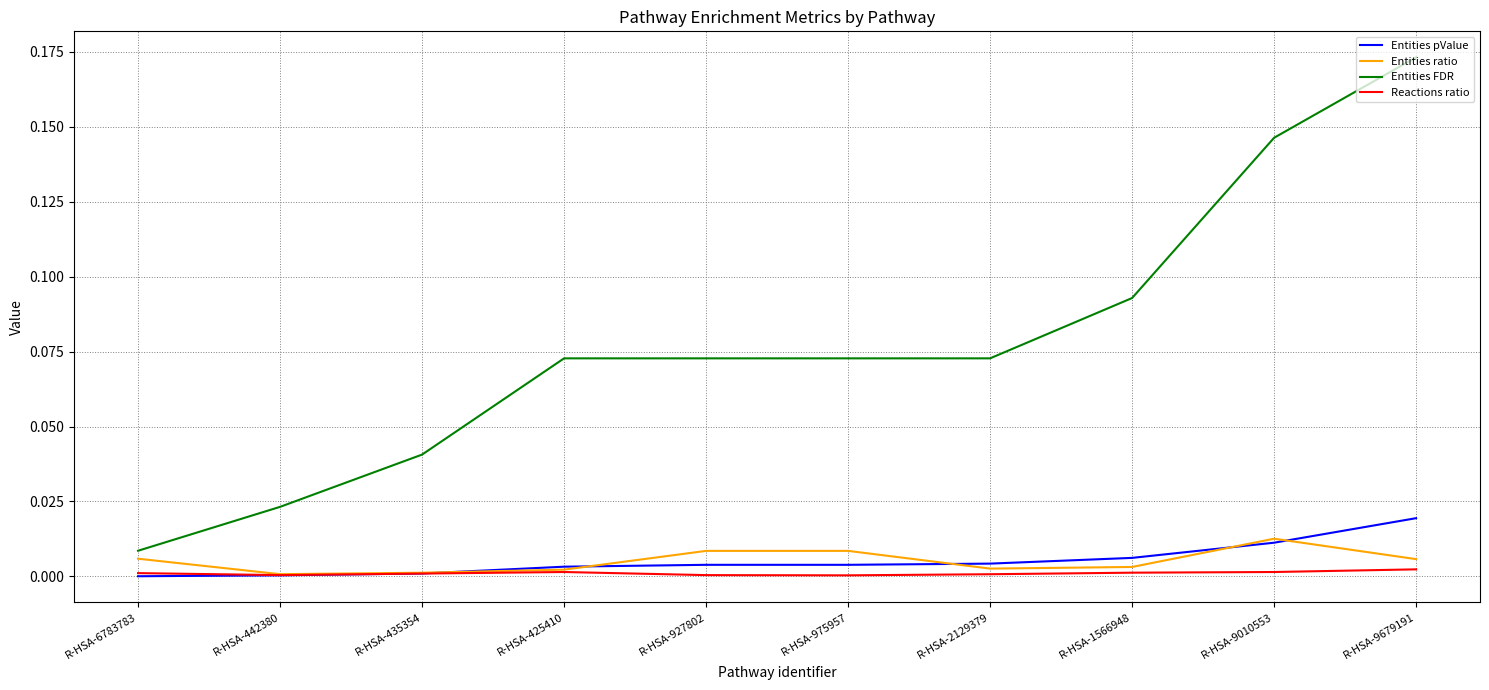

The Entities FDR series shows 0.0 at R-HSA-435354. True or false?

True